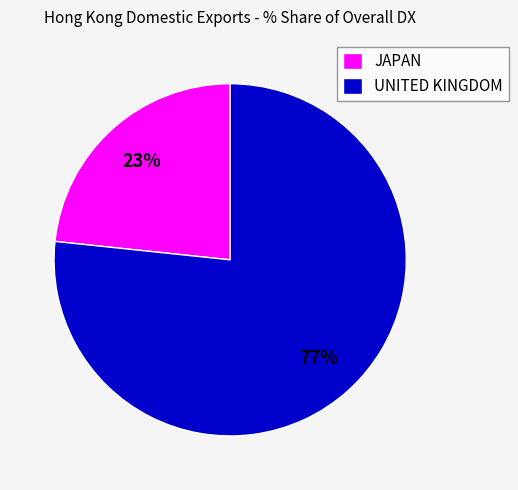

Is JAPAN the majority of the pie?

No